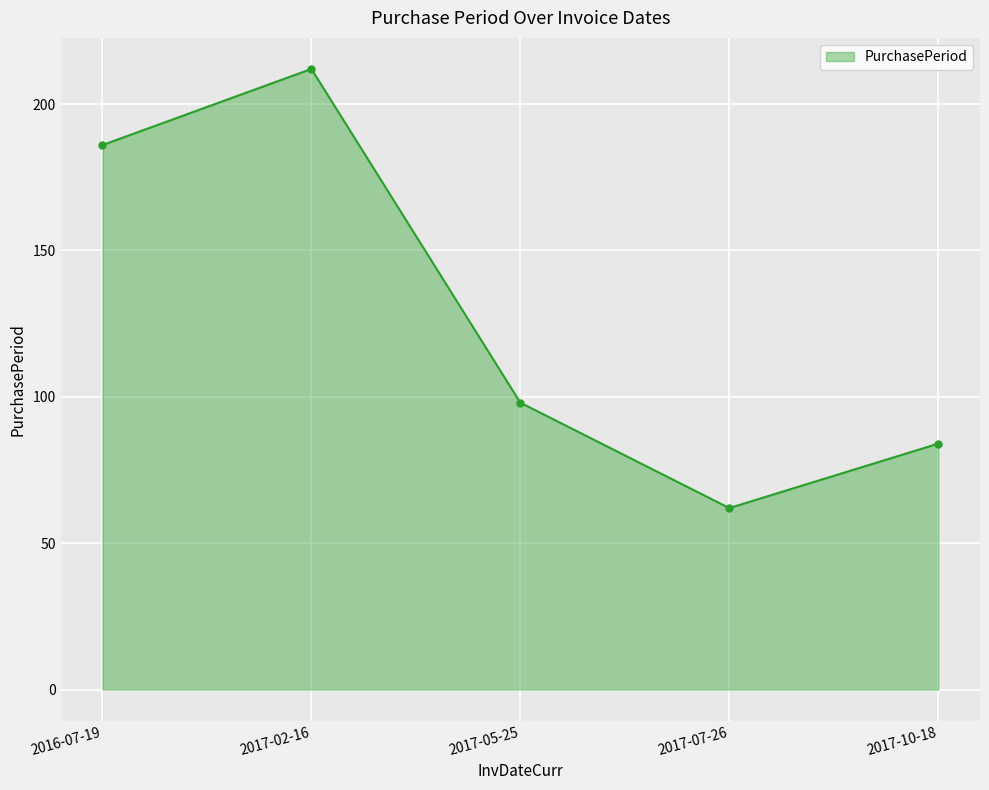

How many interior local peaks (higher than both neighbors) does the data have?

1